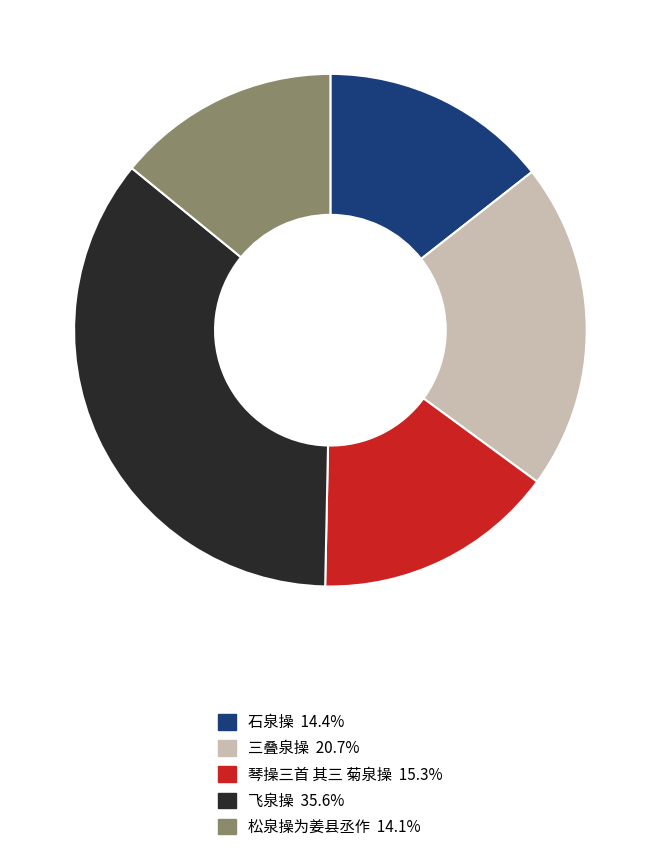

How many slices are in this pie chart?

5